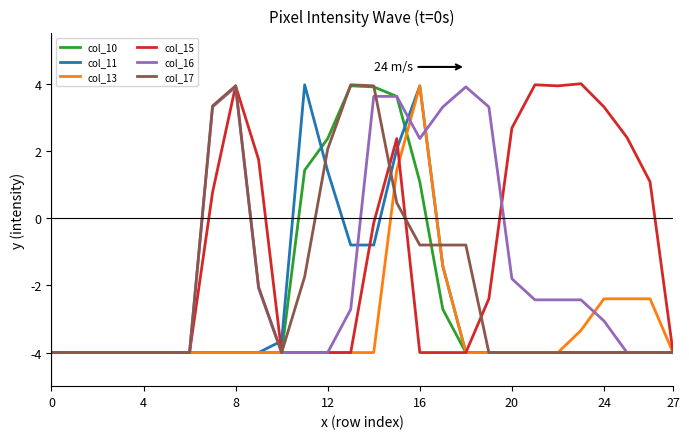

What is the highest value of the col_15 series?

4.0